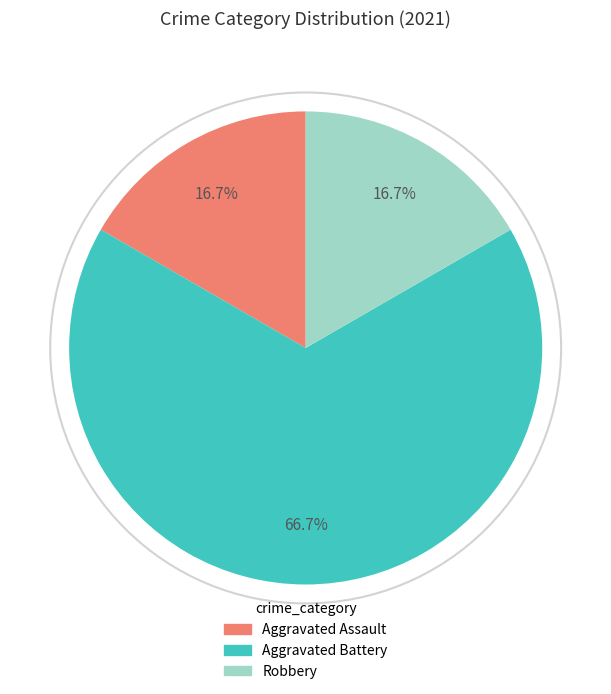

What is the majority slice?

Aggravated Battery